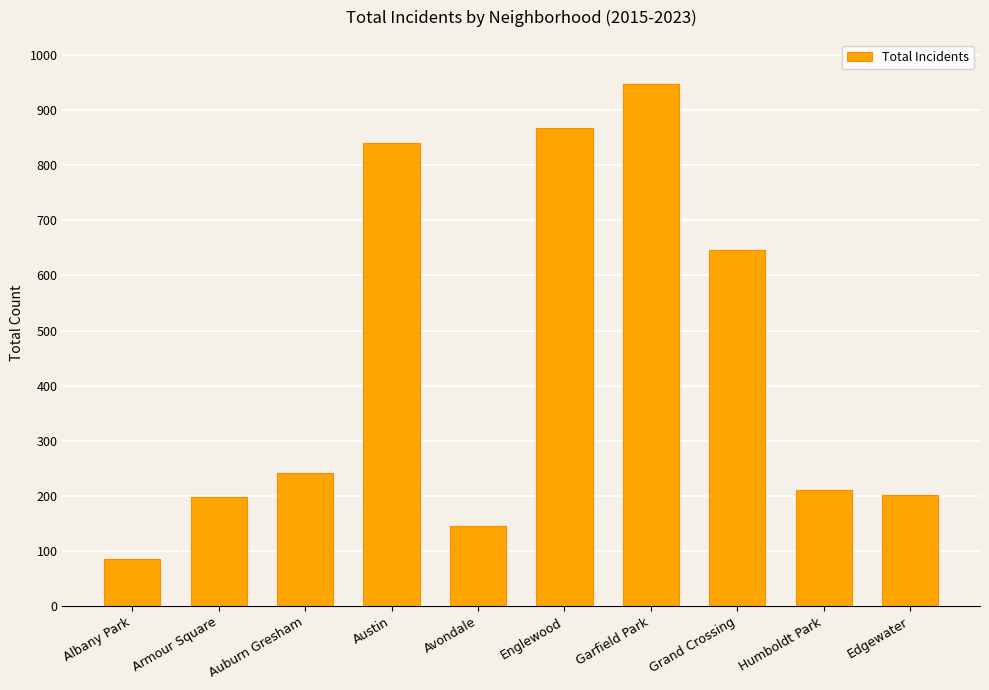

What is the average value?

438